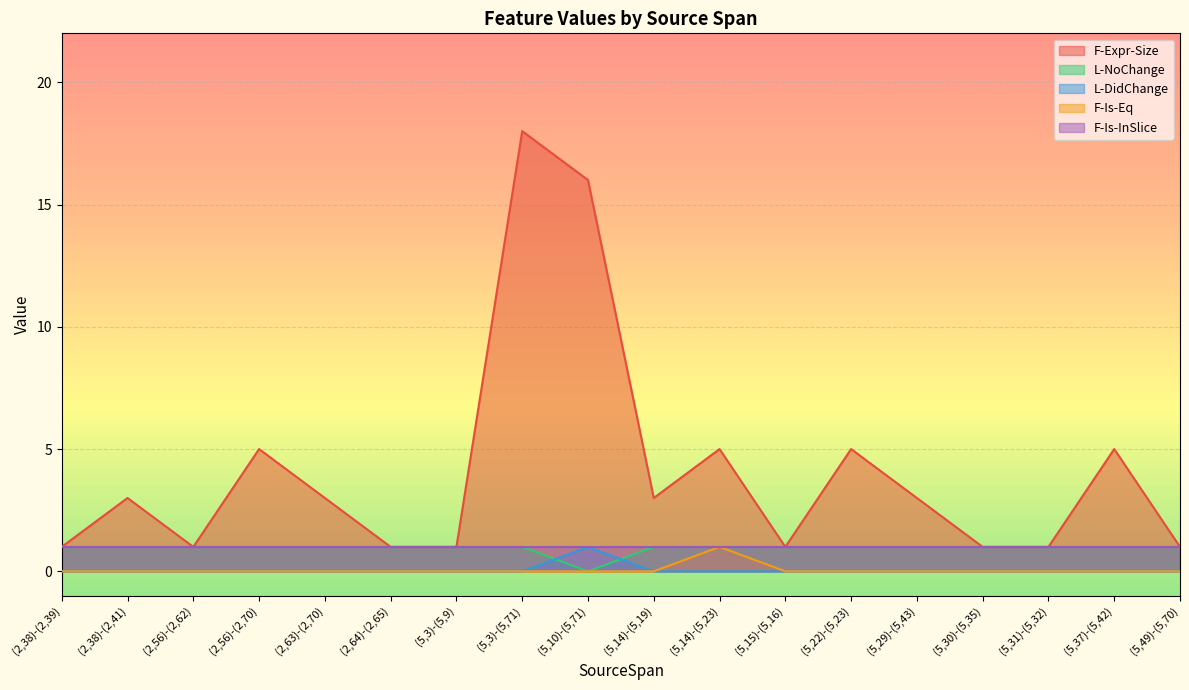

Rank the categories by F-Expr-Size value from highest to lowest.

(5,3)-(5,71), (5,10)-(5,71), (2,56)-(2,70), (5,14)-(5,23), (5,22)-(5,23), (5,37)-(5,42), (2,38)-(2,41), (2,63)-(2,70), (5,14)-(5,19), (5,29)-(5,43), (2,38)-(2,39), (2,56)-(2,62), (2,64)-(2,65), (5,3)-(5,9), (5,15)-(5,16), (5,30)-(5,35), (5,31)-(5,32), (5,49)-(5,70)